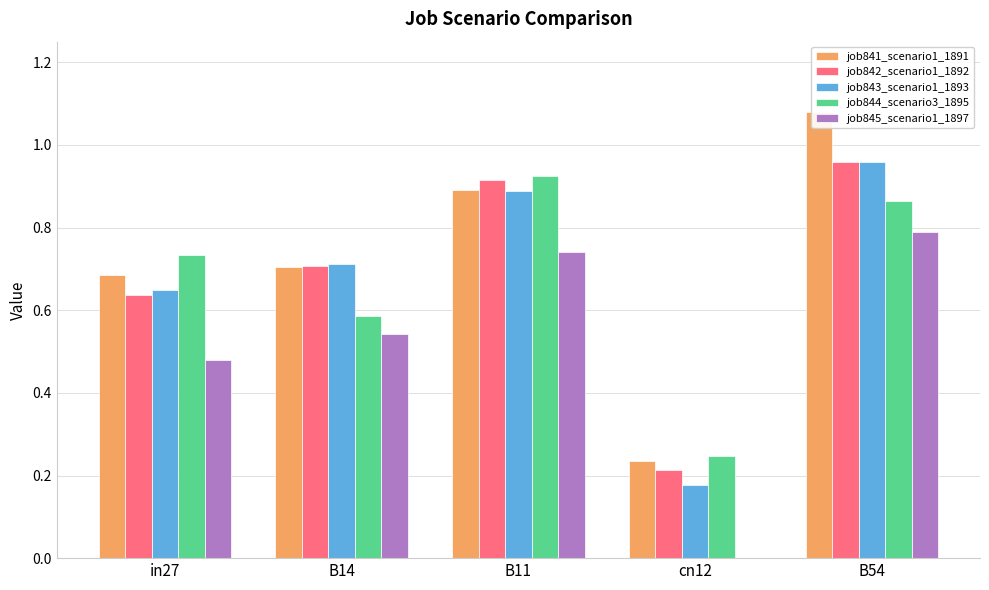

What is the label of the 1st bar from the left?

in27